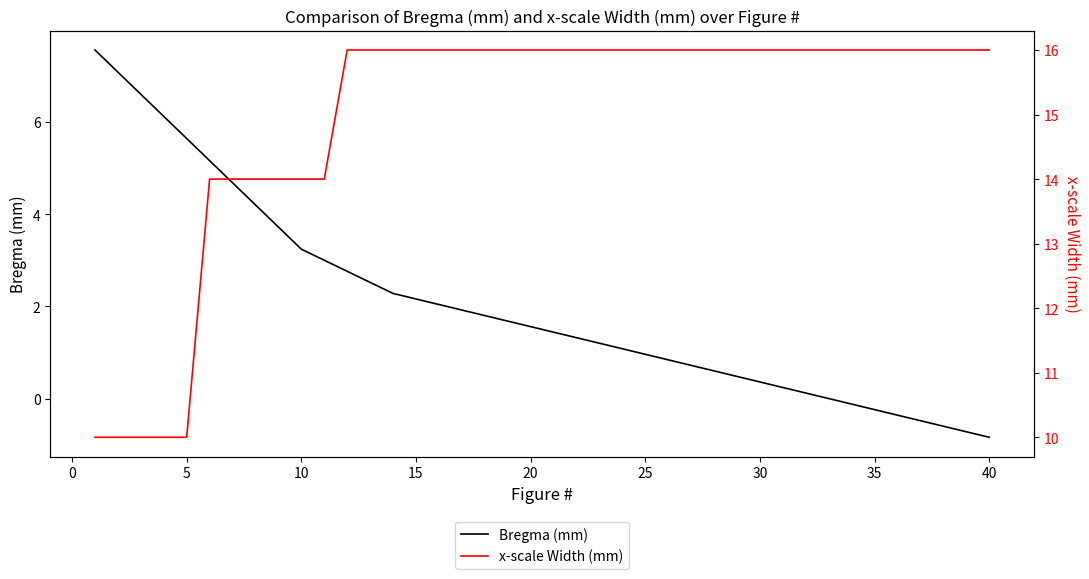

True or false: Bregma (mm) has a value of 0.4 at 30.

True